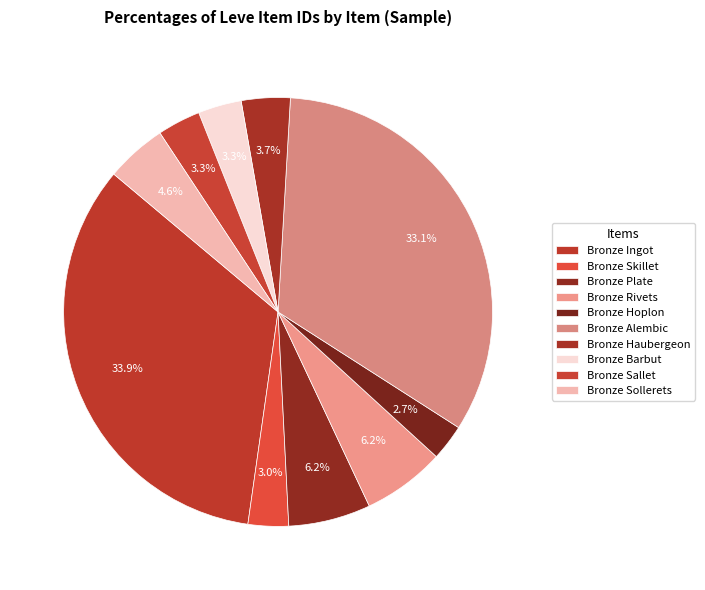

To the nearest percent, what is the average slice percentage?

10%